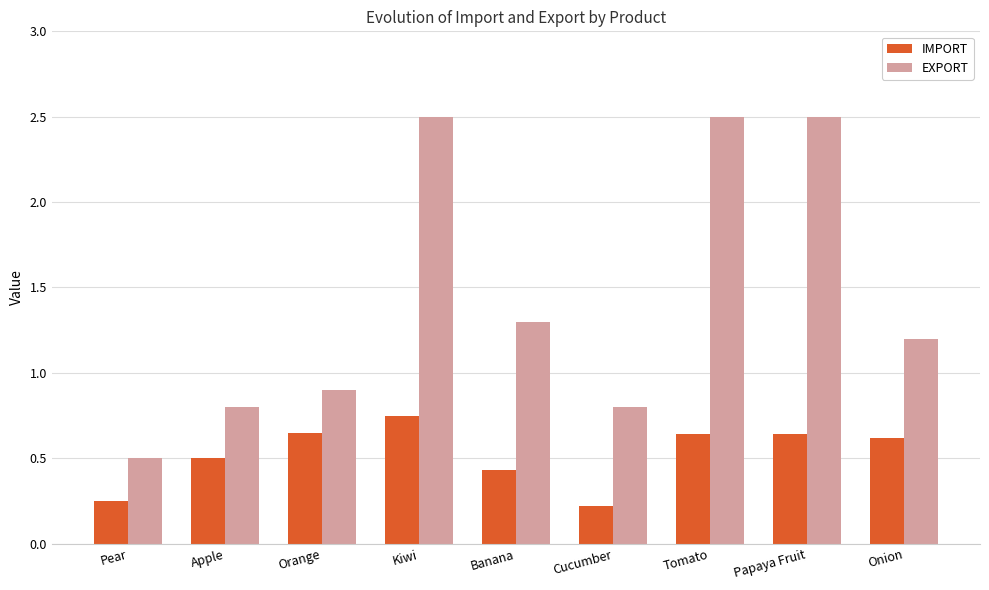

Rank the series by their maximum value, from lowest to highest.

IMPORT, EXPORT